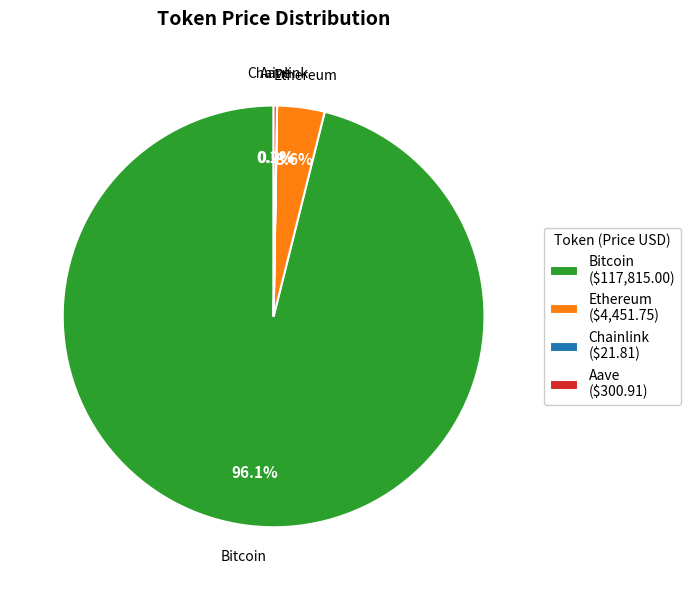

What is the majority slice?

Bitcoin